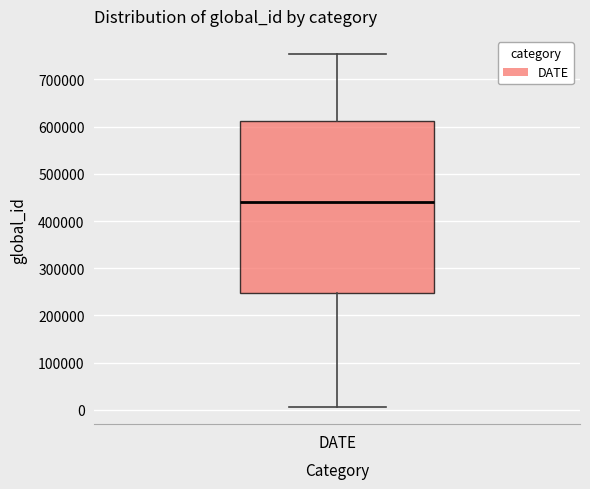

Where does the upper whisker of the box for DATE end on the y-axis? The values are not printed on the chart, so give them approximately, as read against the axis.

750000